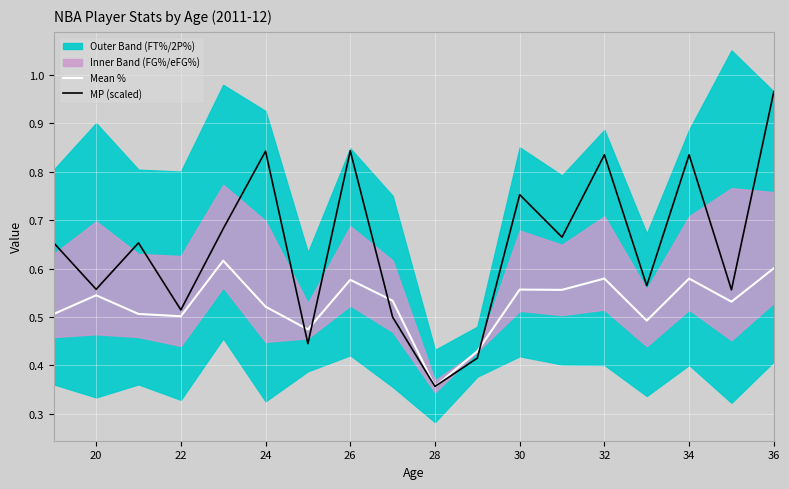

Where is Mean % nearest to the value 0?

28